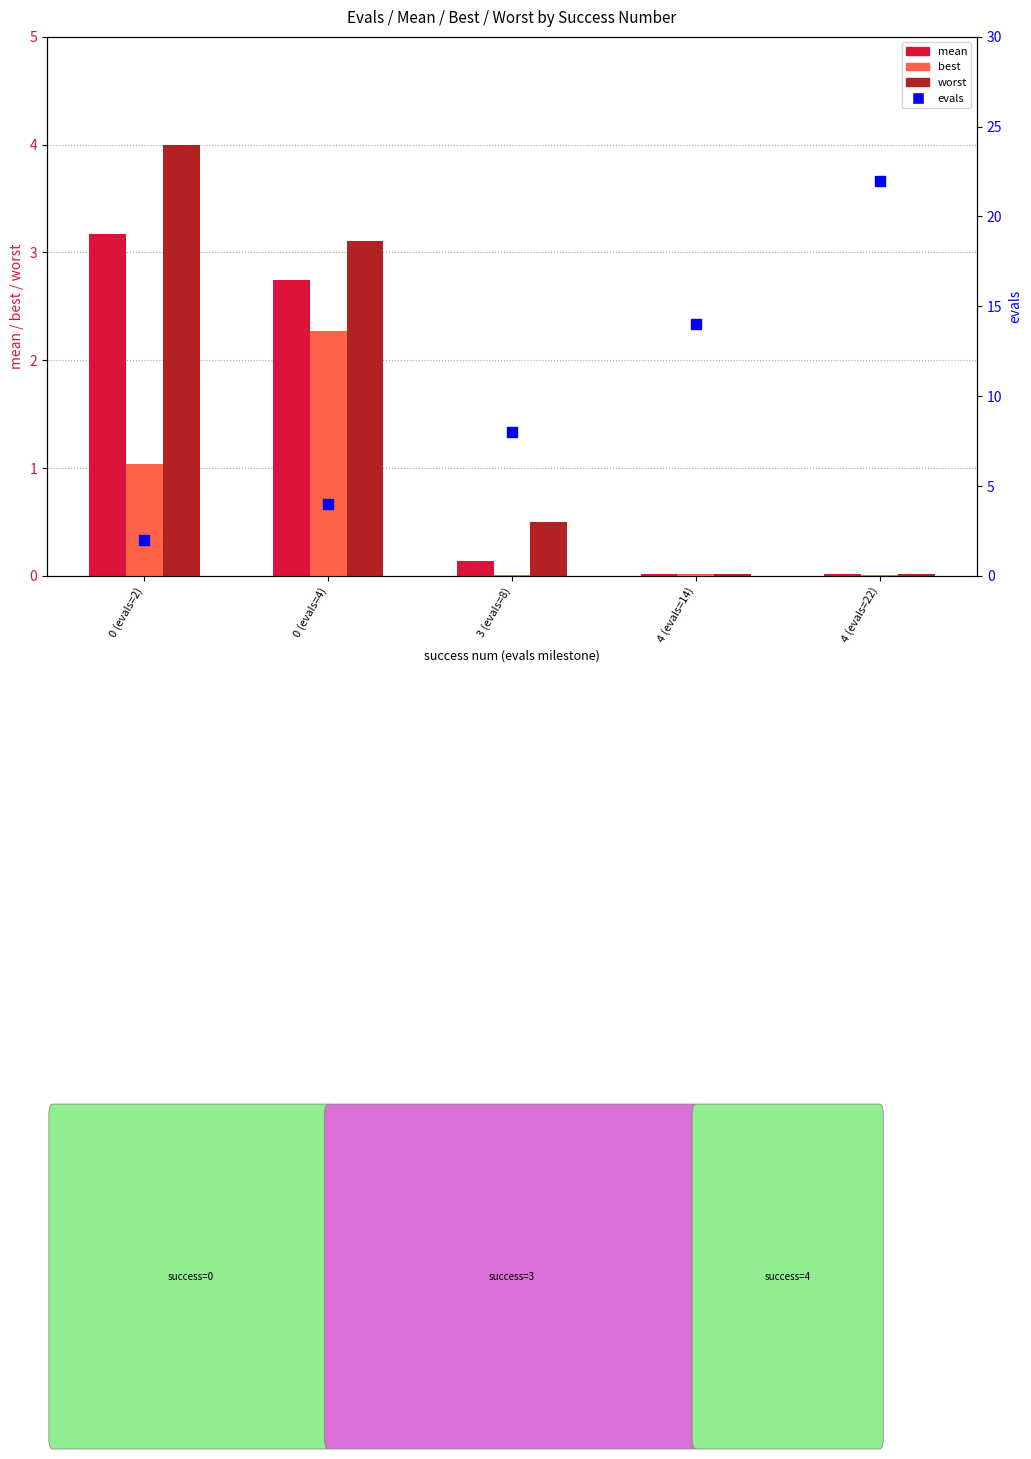

Is the value of worst at 0 (evals=4) greater than the value of mean at 3 (evals=8)?

Yes